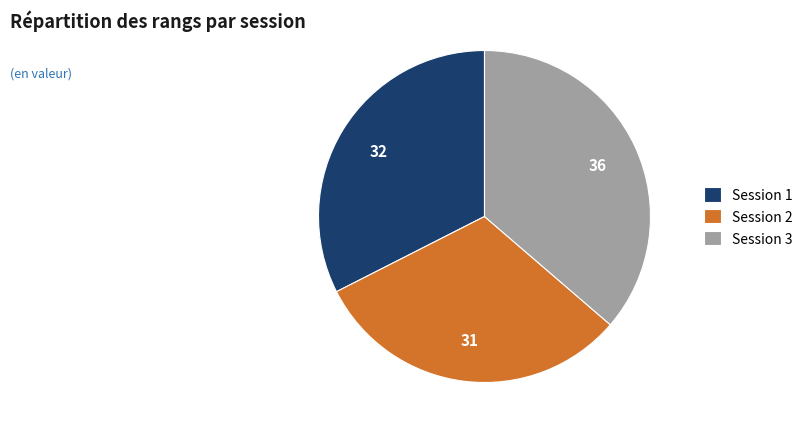

Between Session 2 and Session 1, which is larger?

Session 1